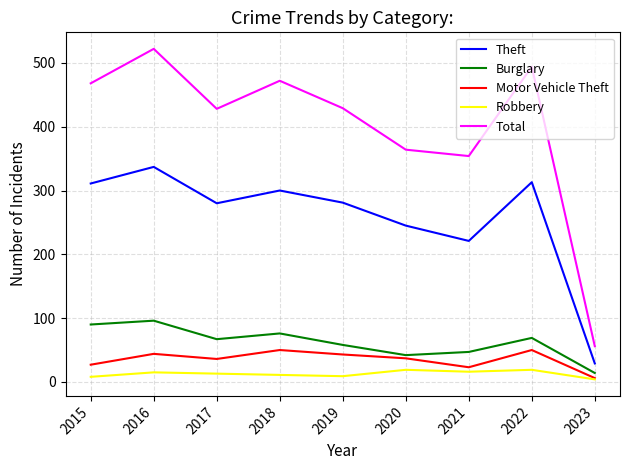

The Burglary series shows 69 at 2022. True or false?

True